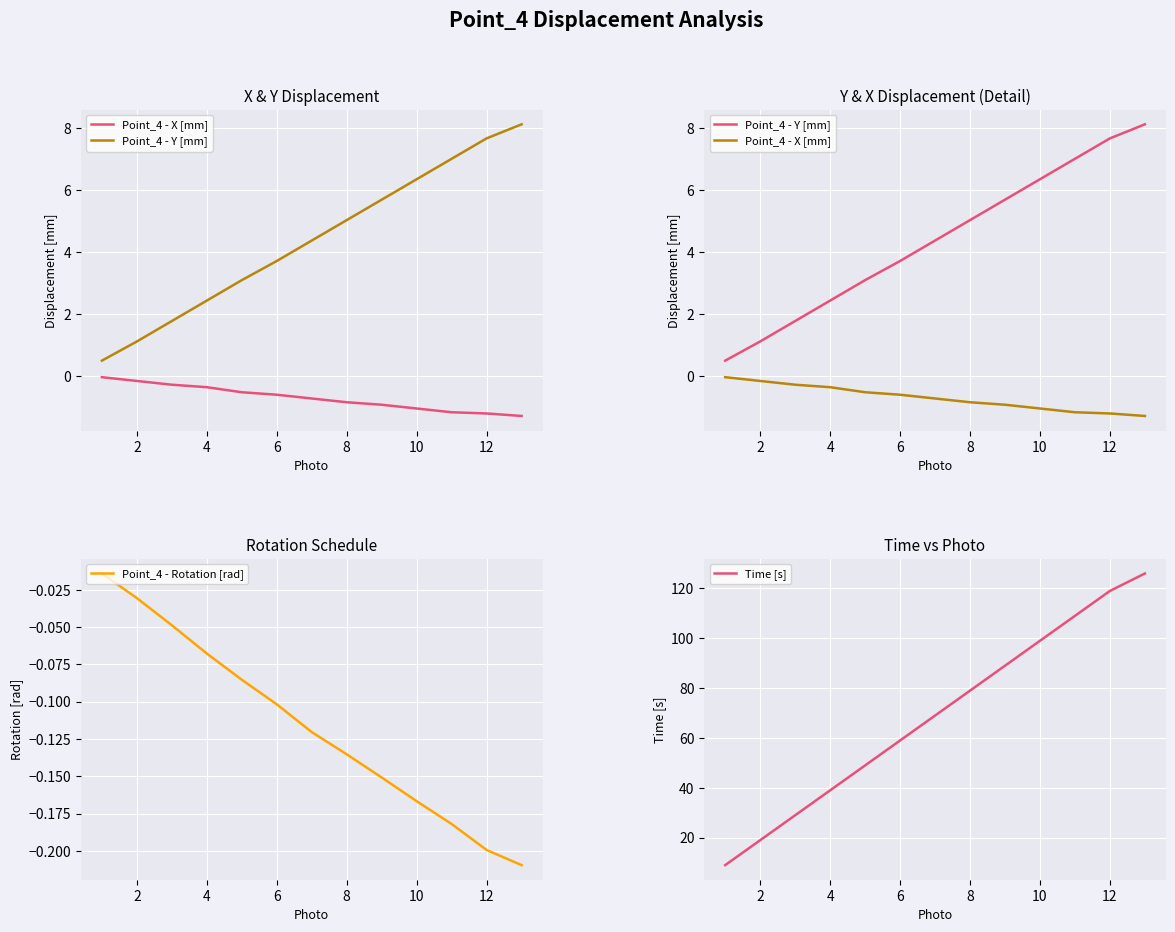

What is the smallest value displayed?

-1.3